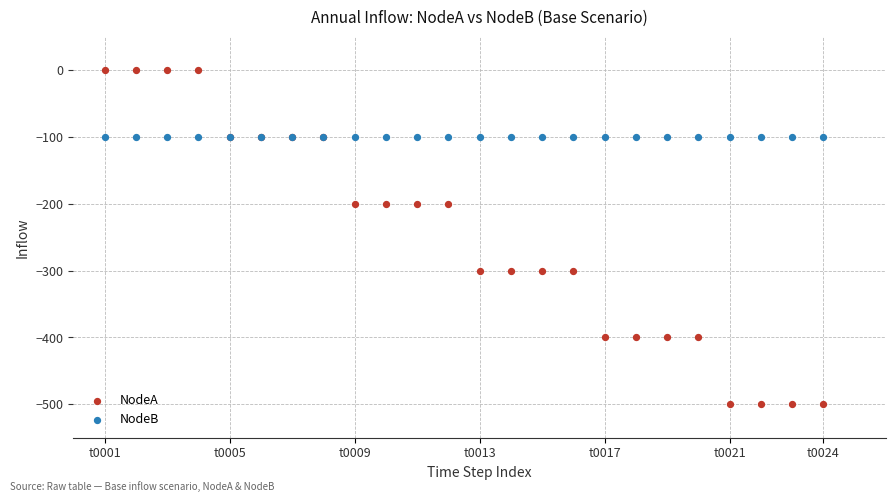

Which series reaches the maximum Y coordinate?

NodeA